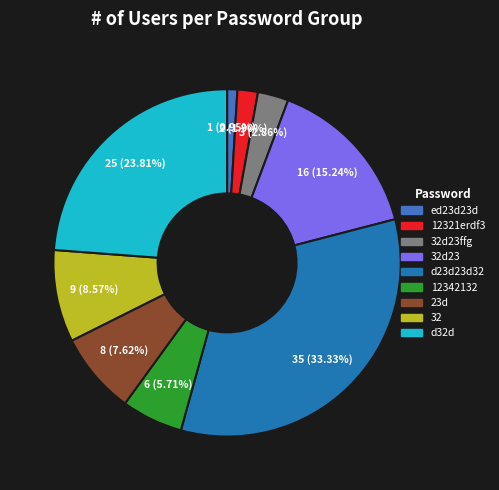

To the nearest percent, what is the average slice percentage?

11%